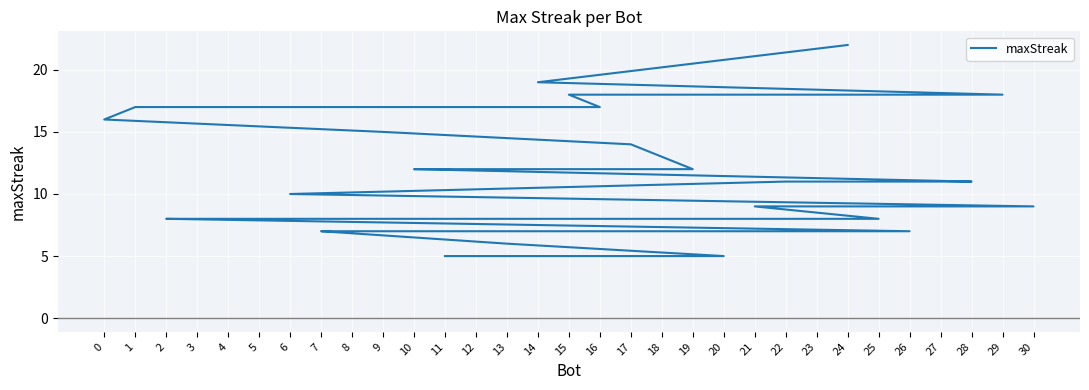

What value does the data have at 3, to the nearest 5?

10